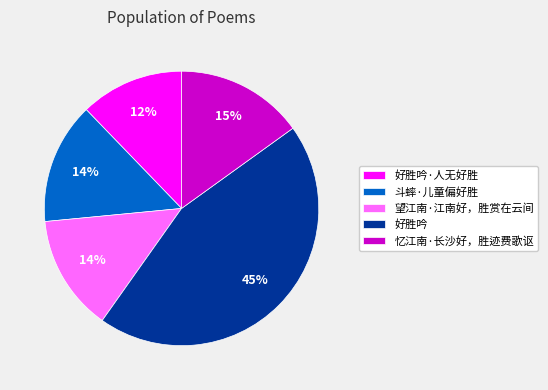

Between 好胜吟·人无好胜 and 斗蟀·儿童偏好胜, which is larger?

斗蟀·儿童偏好胜